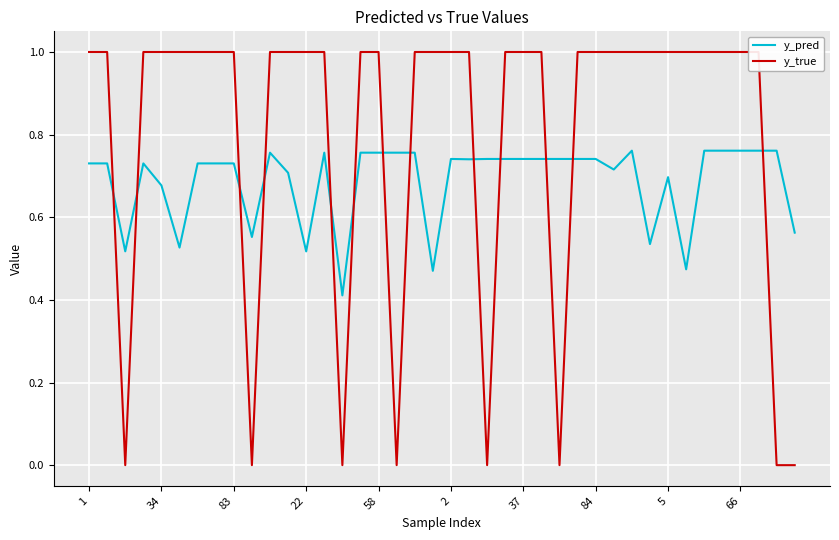

List the series in order of their peak value, highest first.

y_true, y_pred